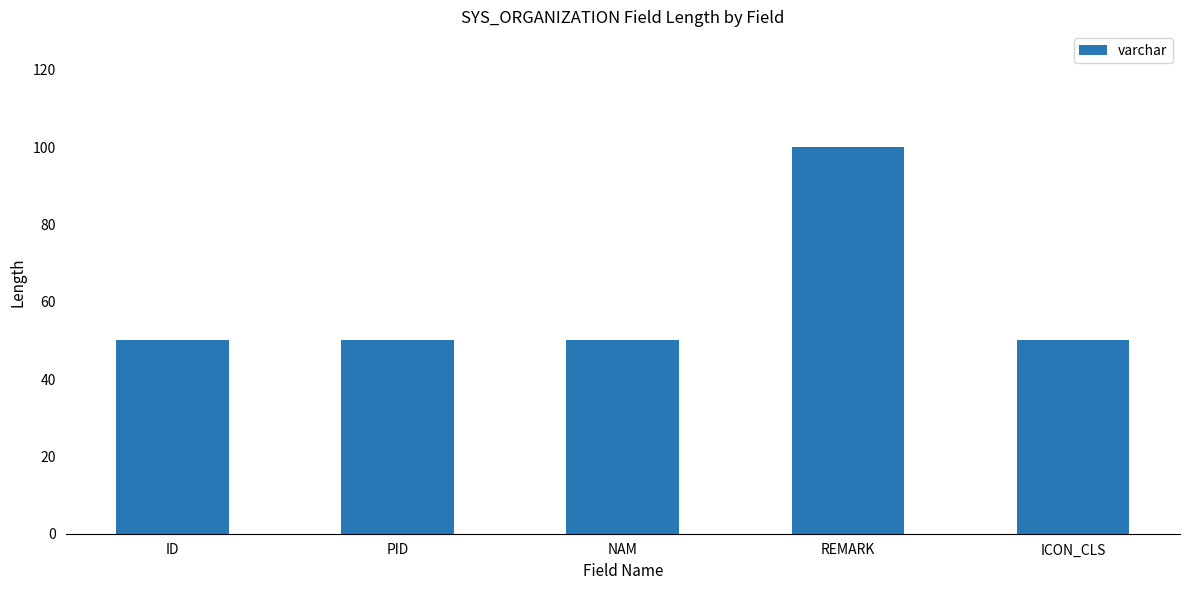

What is the value of the 3rd bar from the left?

50